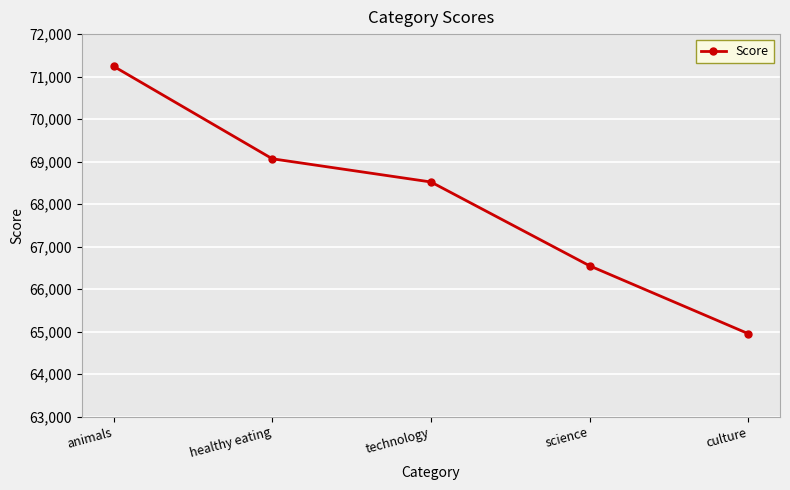

At which label does the data first exceed 68521?

animals